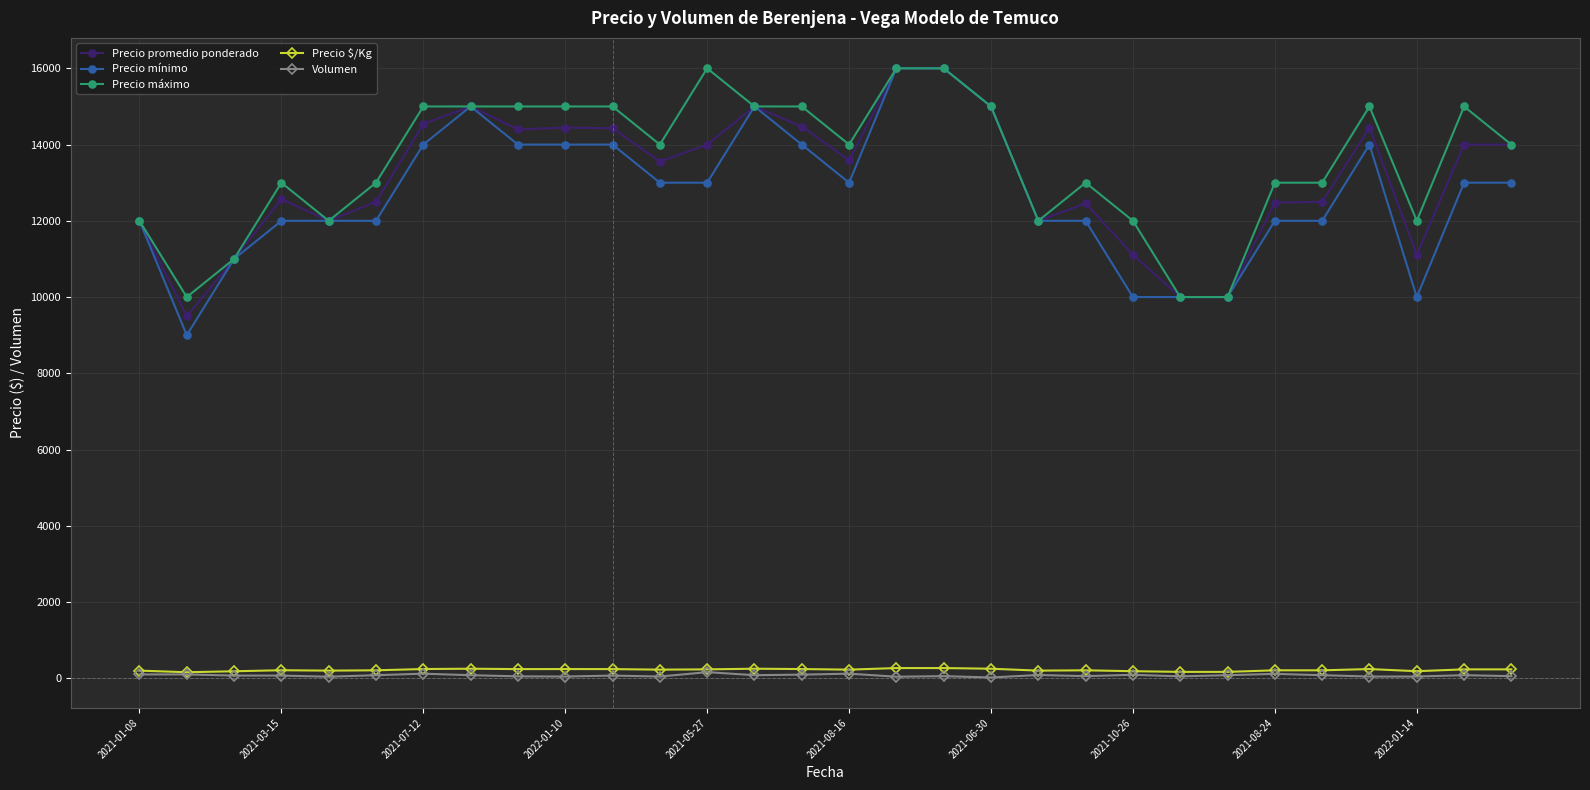

True or false: Precio máximo and Volumen intersect in this chart.

False